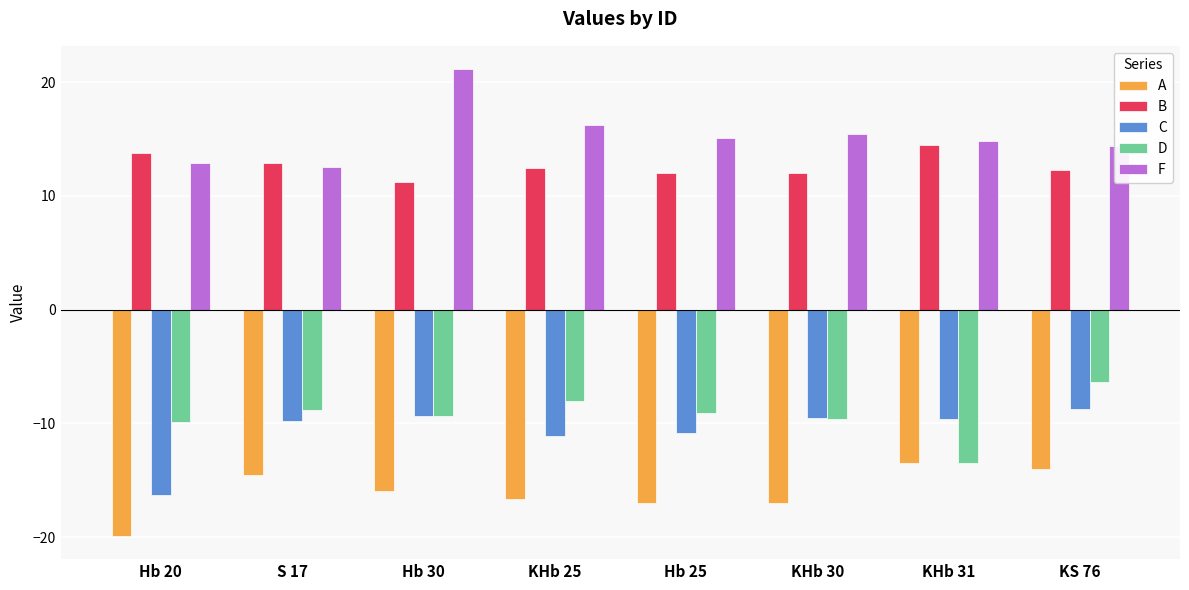

List the series in order of their peak value, highest first.

F, B, D, C, A